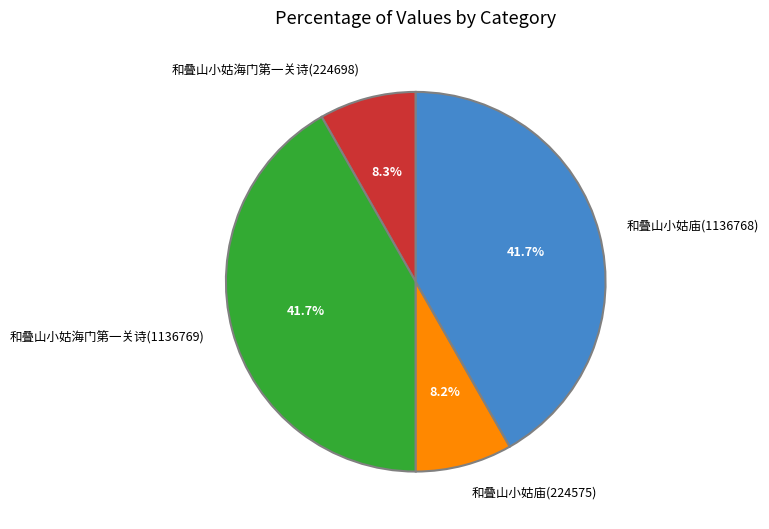

Is there a majority slice in this chart?

No